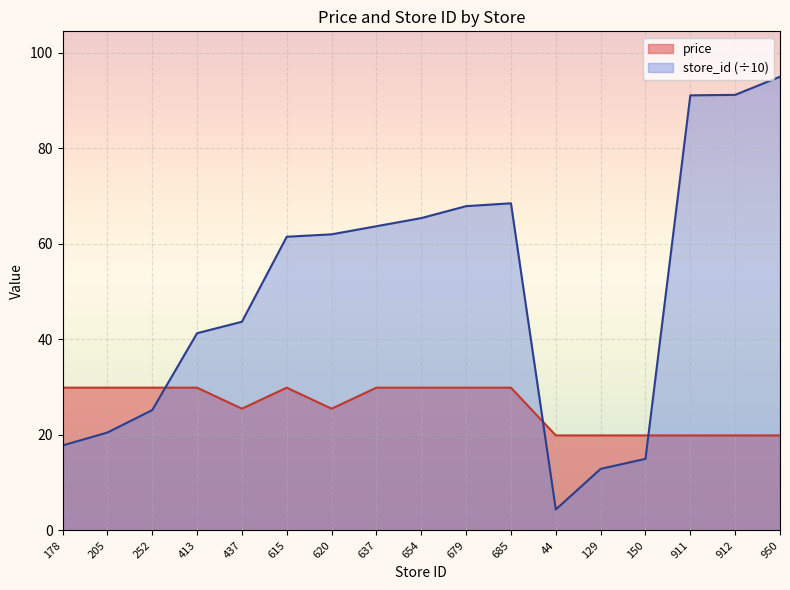

Reading left to right, list all the values displayed in this chart.

avg_price: 178=29.9	205=29.9	252=29.9	413=29.9	437=25.5	615=29.9	620=25.5	637=29.9	654=29.9	679=29.9	685=29.9	44=19.9	129=19.9	150=19.9	911=19.9	912=19.9	950=19.9
store_id: 178=17.8	205=20.5	252=25.2	413=41.3	437=43.7	615=61.5	620=62.0	637=63.7	654=65.4	679=67.9	685=68.5	44=4.4	129=12.9	150=15.0	911=91.1	912=91.2	950=95.0